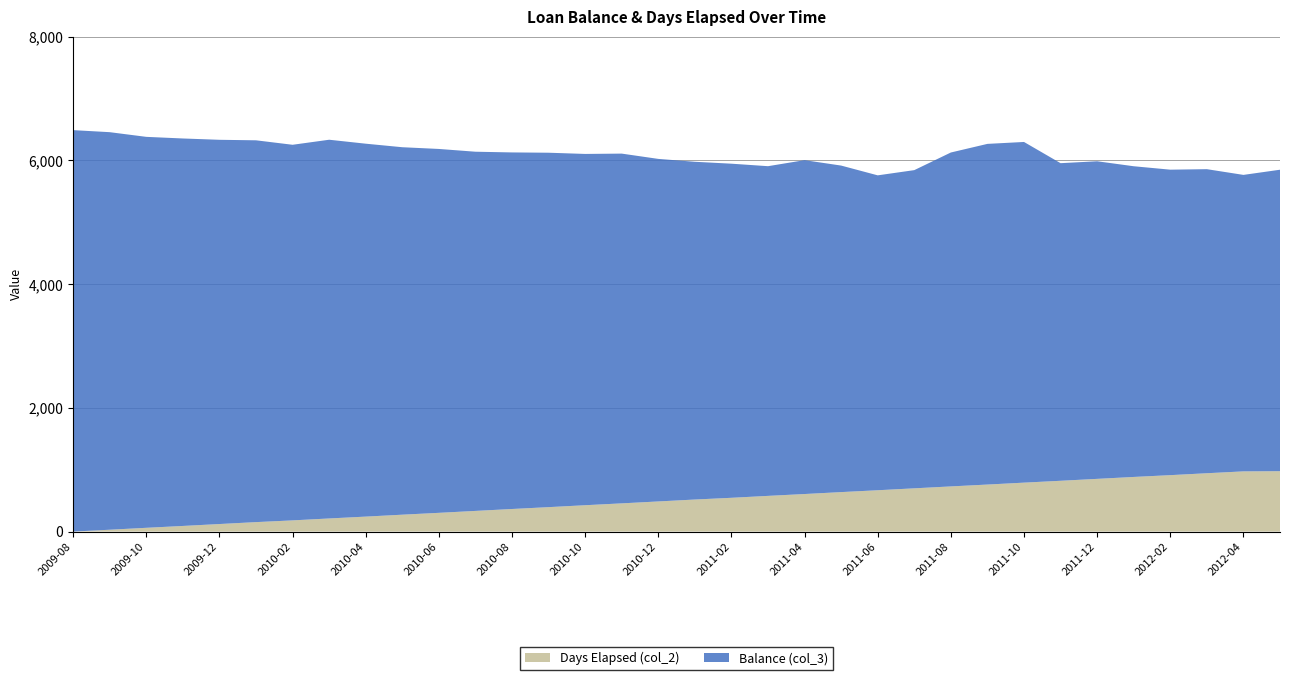

Reading left to right, what are all the values shown in this chart?

Balance (col_3): 6487.8	6424.8	6318.2	6262.0	6209.6	6170.4	6070.2	6120.7	6026.8	5938.7	5880.7	5805.0	5762.6	5727.8	5677.2	5652.5	5536.0	5458.4	5399.6	5328.2	5395.7	5277.1	5089.1	5142.5	5396.4	5505.7	5505.7	5132.8	5132.8	5021.3	4936.8	4913.9	4791.4	4872.0
Days Elapsed (col_2): 0.0	30.0	61.0	91.0	122.0	153.0	181.0	212.0	242.0	273.0	303.0	334.0	365.0	395.0	426.0	456.0	487.0	518.0	546.0	577.0	607.0	638.0	668.0	699.0	730.0	760.0	791.0	821.0	852.0	883.0	912.0	943.0	973.0	976.0